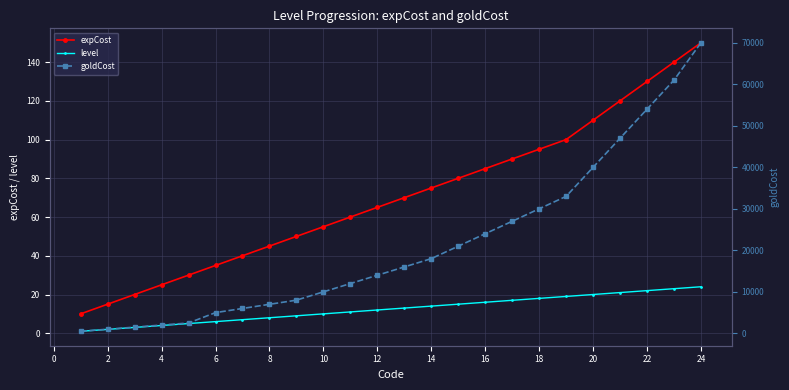

What are all the series names shown in the legend?

expCost, level, goldCost